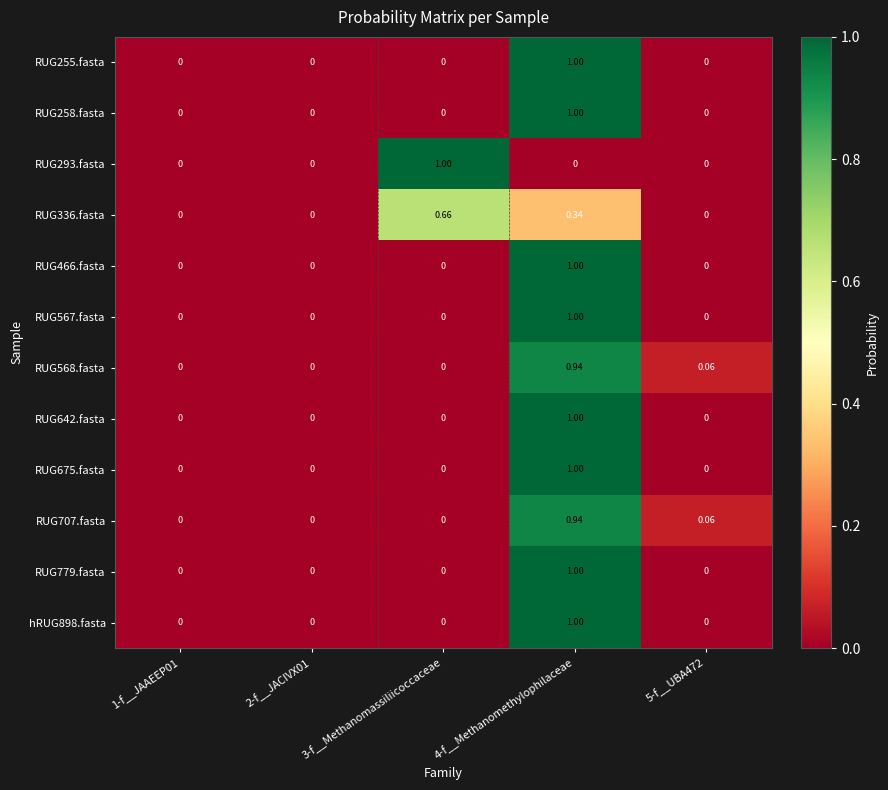

Is the value of RUG675.fasta at 4-f__Methanomethylophilaceae greater than the value of RUG293.fasta at 5-f__UBA472?

Yes